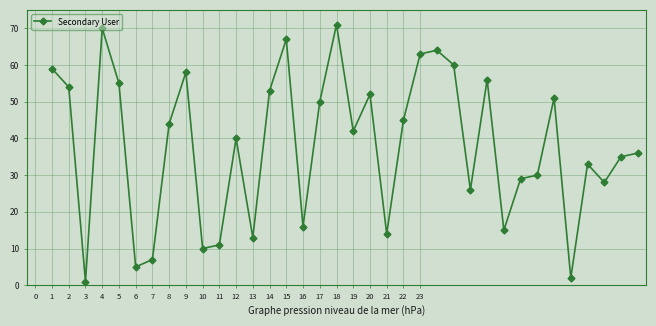

What is the maximum value shown in the chart?

71